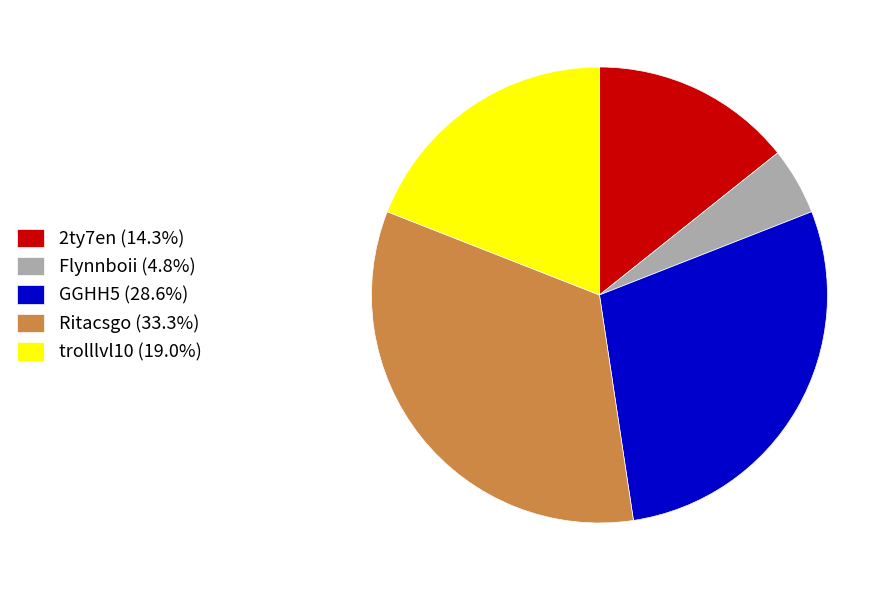

How many segments does this pie chart have?

5